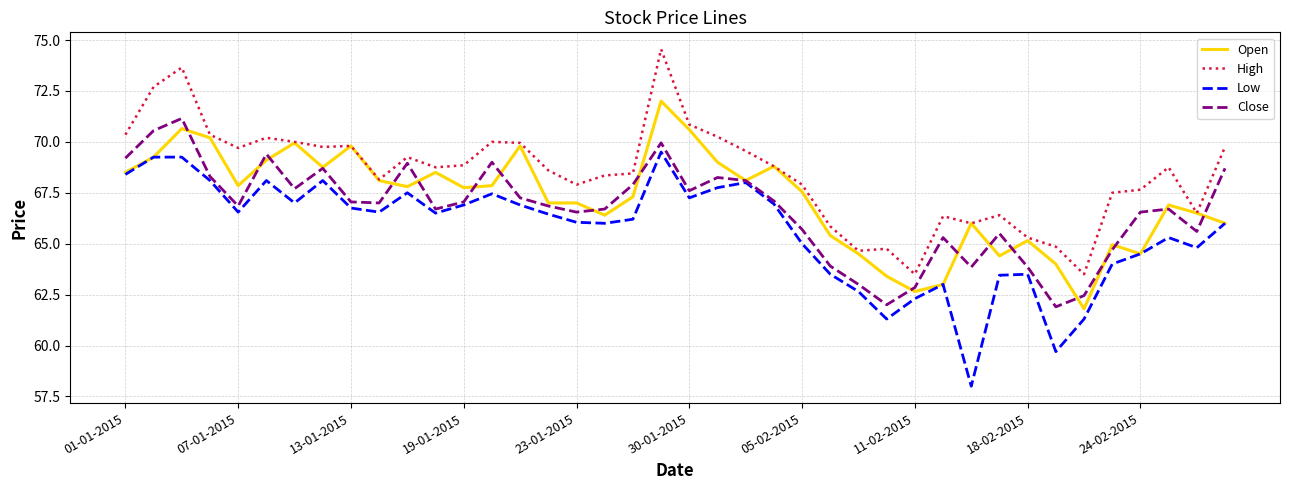

What is the minimum value shown in the chart?

58.0